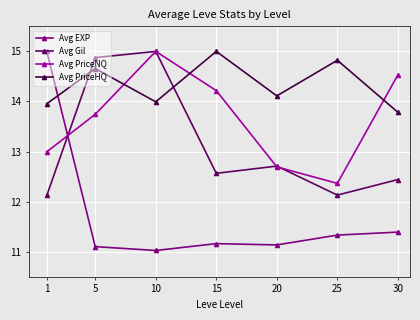

At how many categories does at least one series exceed 11?

7